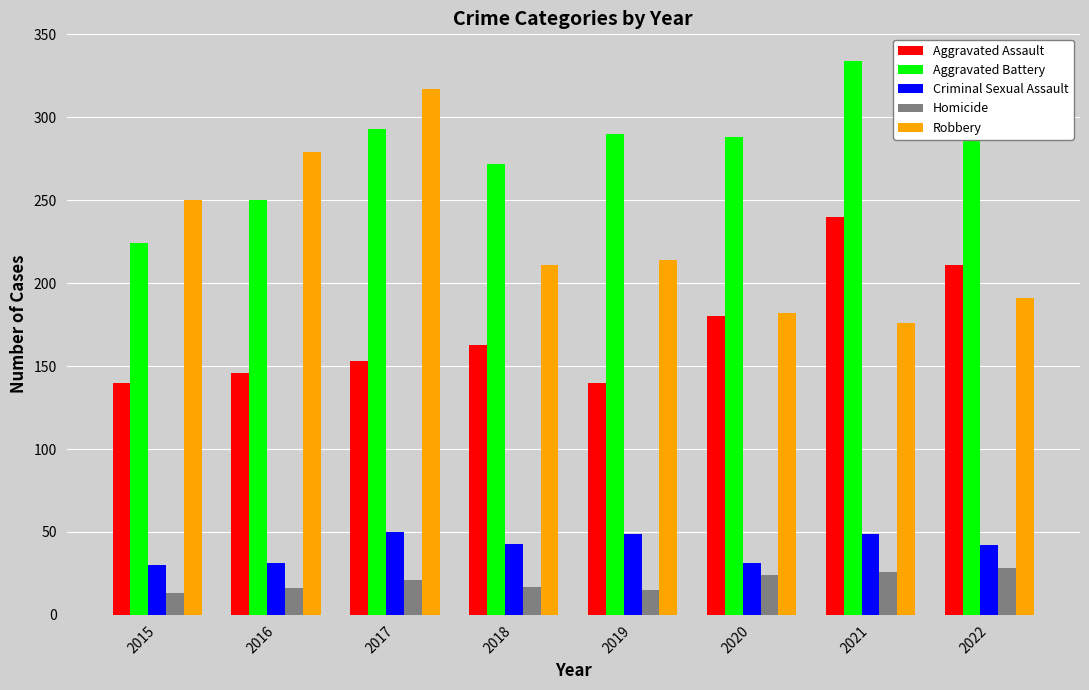

Does the chart contain any negative values?

No